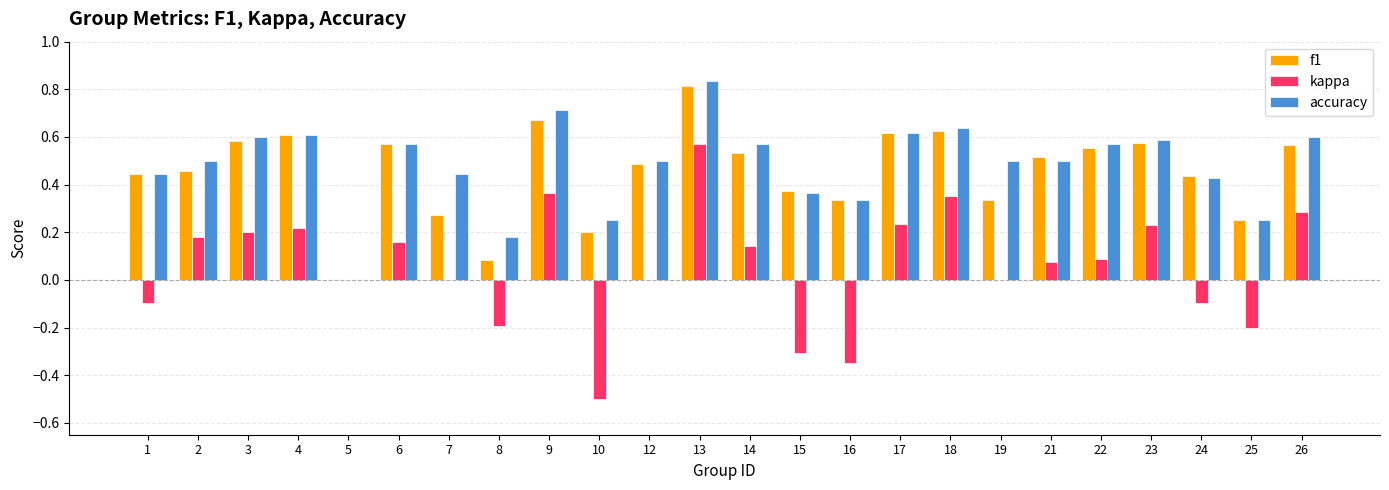

Which category has the highest value across all series?

13